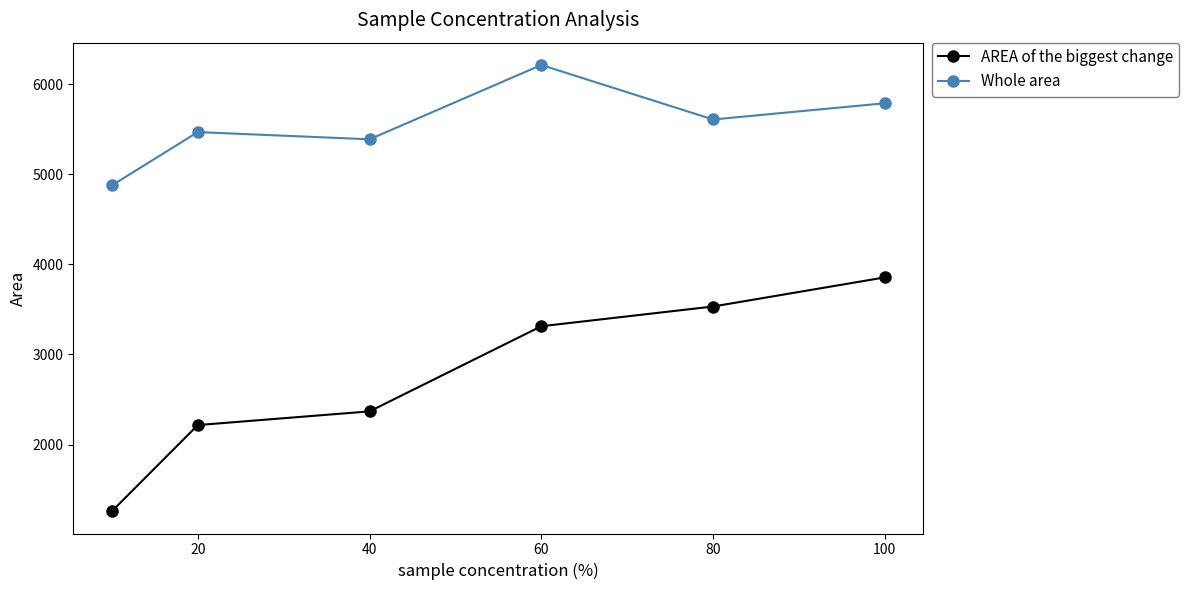

What is the minimum value shown in the chart?

1260